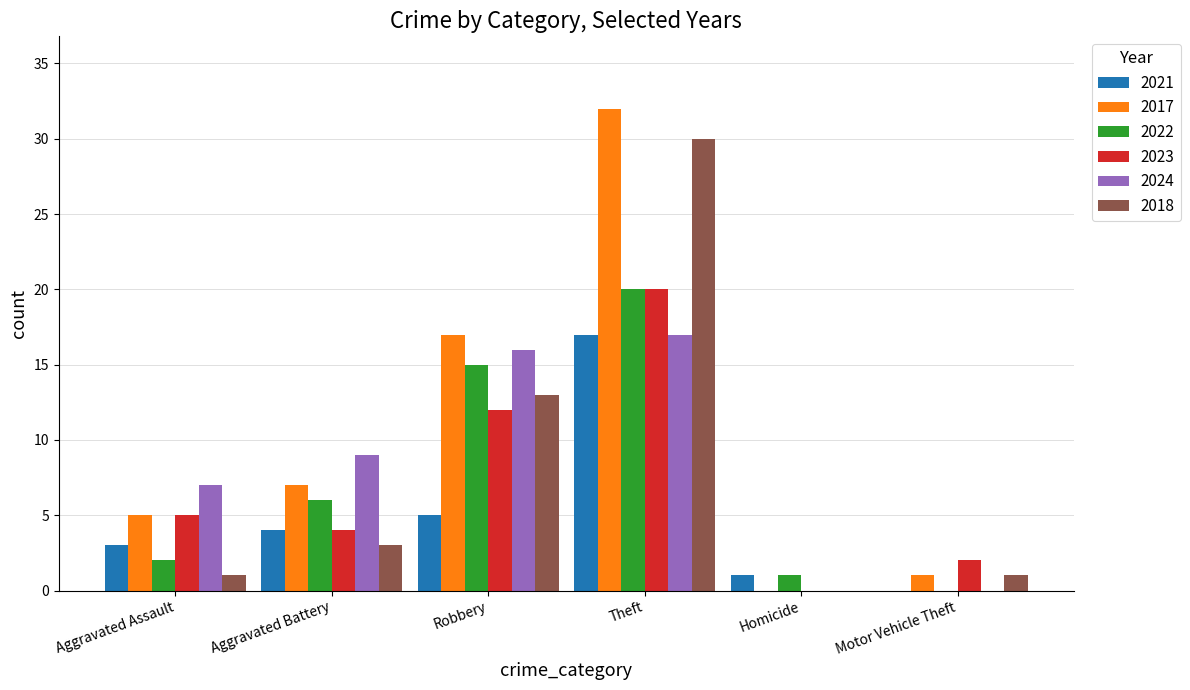

Between Aggravated Battery and Motor Vehicle Theft, which series saw the biggest shift?

2024